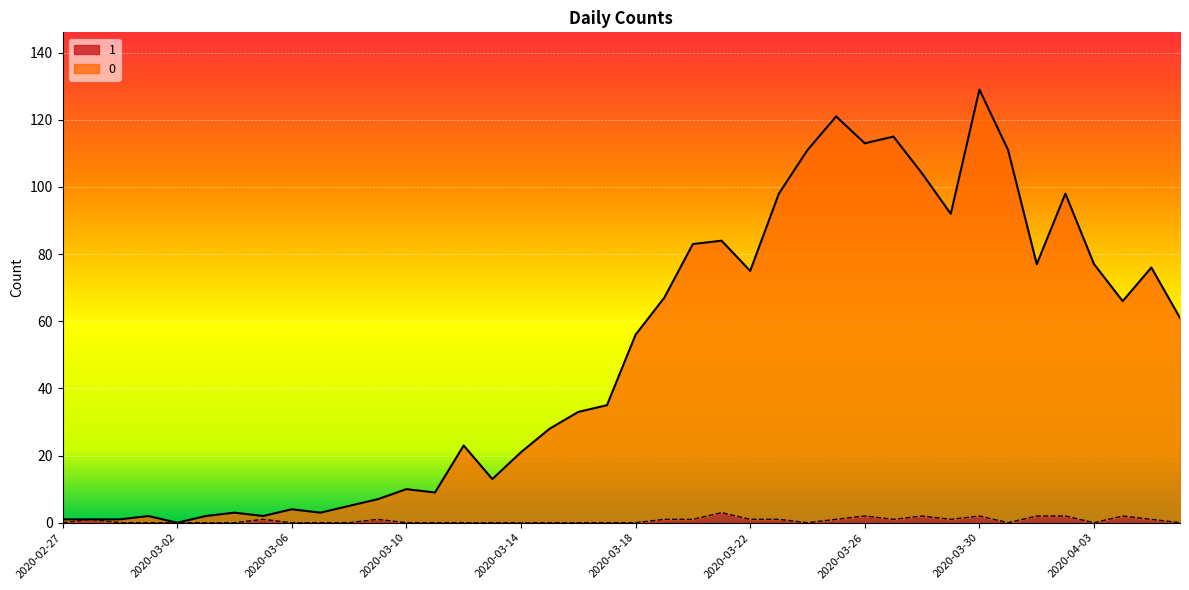

True or false: 1 and 0 intersect in this chart.

False